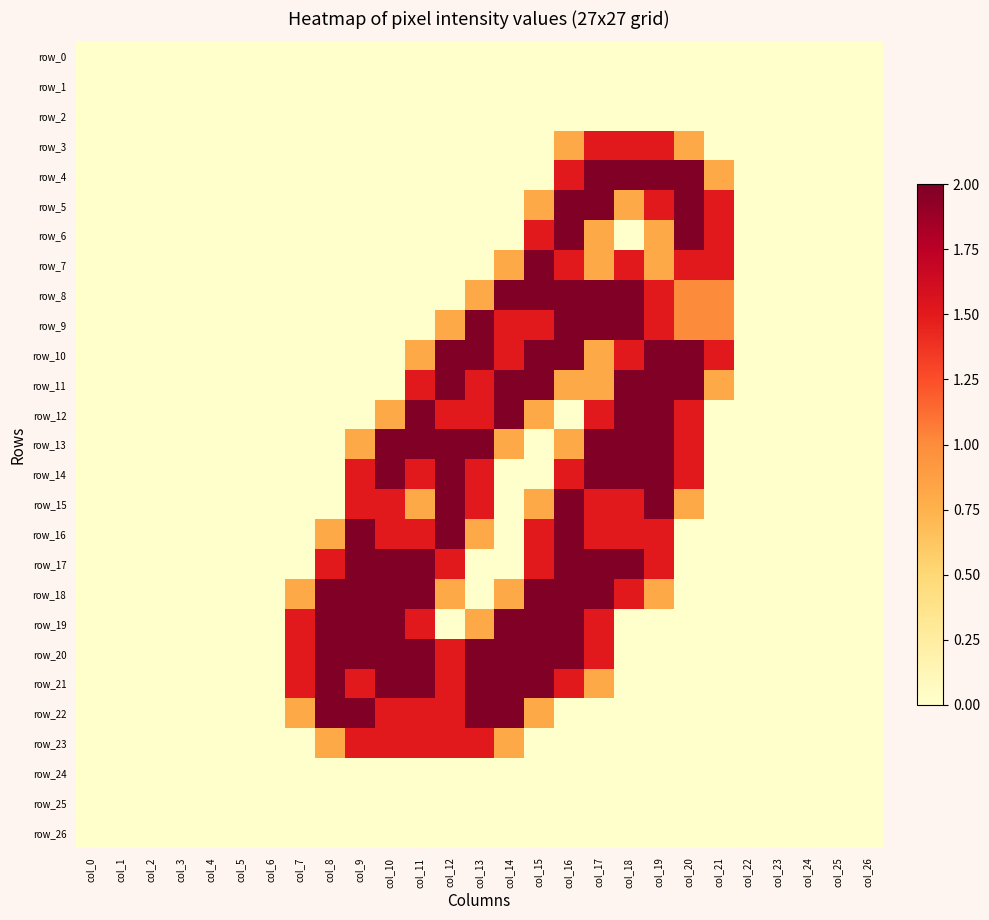

At col_23, list the series in order from smallest to largest.

row_0, row_1, row_2, row_3, row_4, row_5, row_6, row_7, row_8, row_9, row_10, row_11, row_12, row_13, row_14, row_15, row_16, row_17, row_18, row_19, row_20, row_21, row_22, row_23, row_24, row_25, row_26